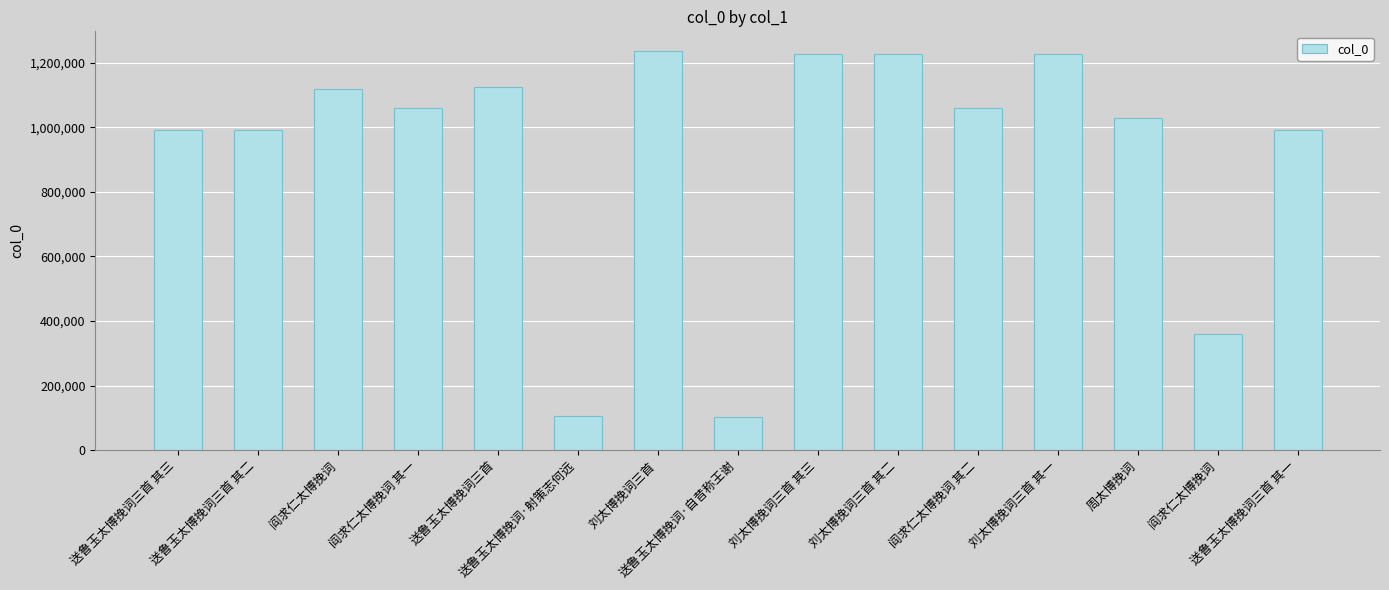

What is the difference between the values at 送鲁玉太博挽词三首 其一 and 送鲁玉太博挽词三首 其三?

2